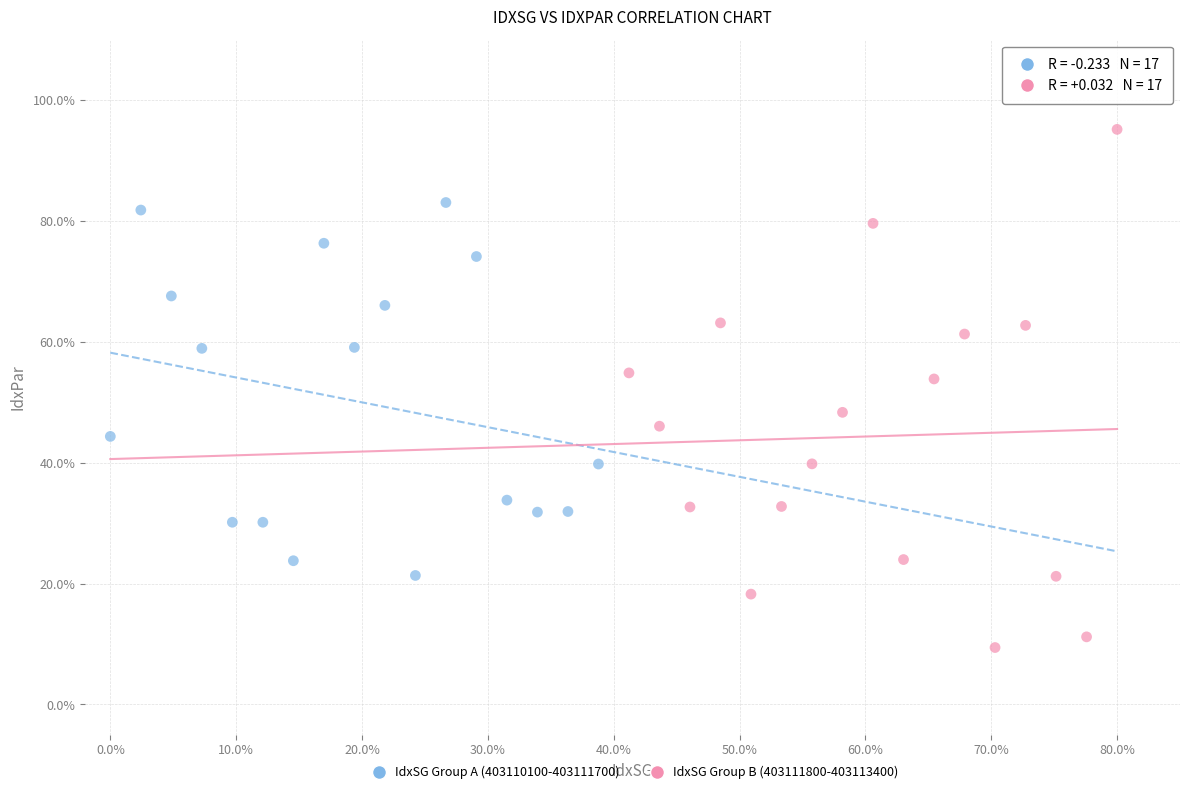

Which series has the widest spread of Y values?

IdxSG Group B (403111800-403113400)